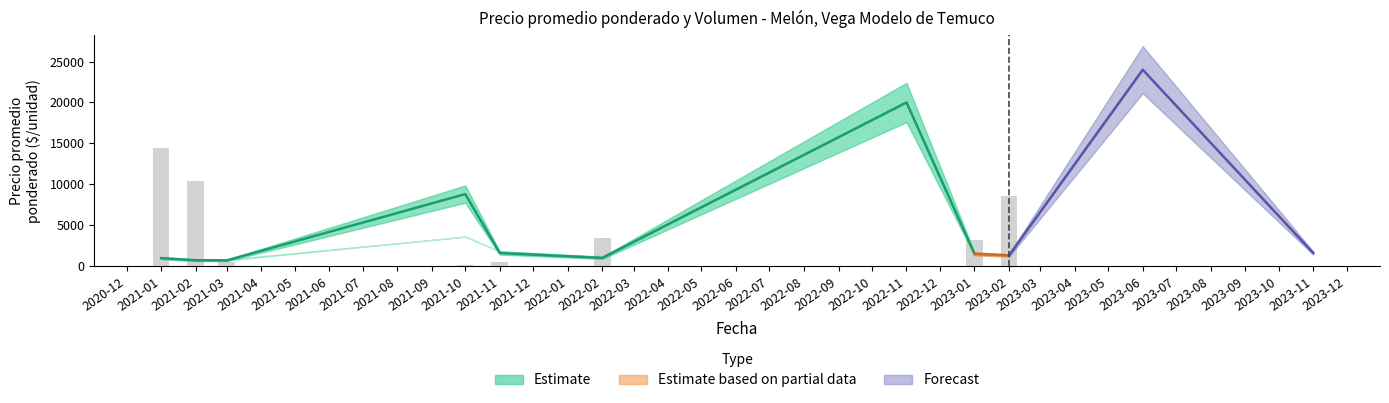

The value at 2021-11 is 847.6. True or false?

False